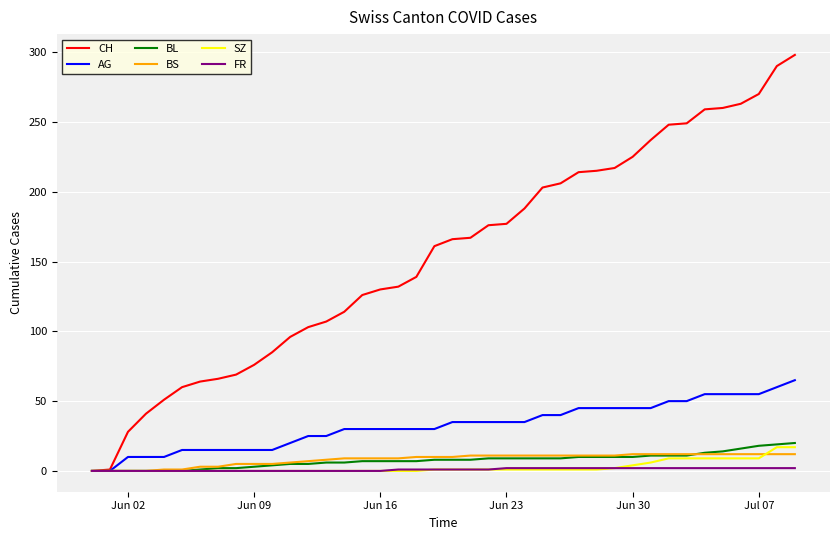

Which series has the largest range (max minus min)?

CH